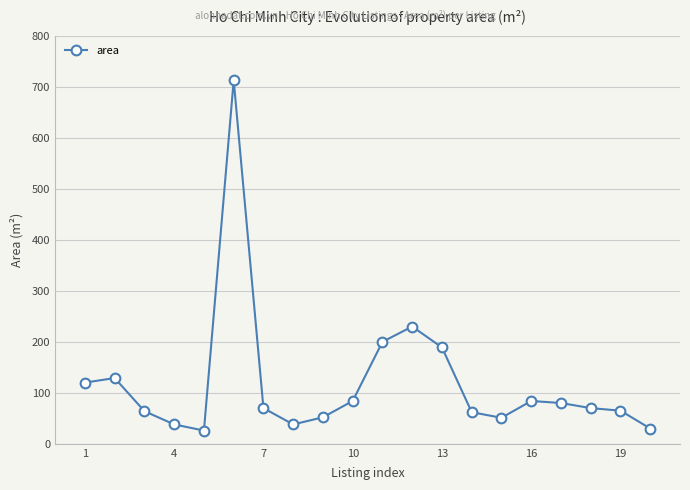

What is the average value?

120